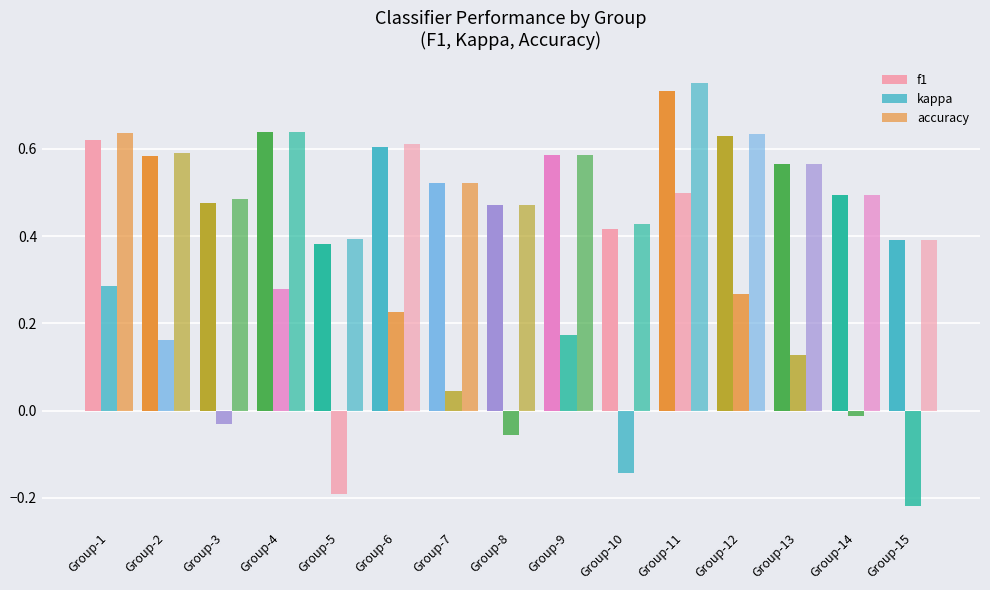

Rank the categories by f1 value from highest to lowest.

Group-11, Group-4, Group-12, Group-1, Group-6, Group-9, Group-2, Group-13, Group-7, Group-14, Group-3, Group-8, Group-10, Group-15, Group-5